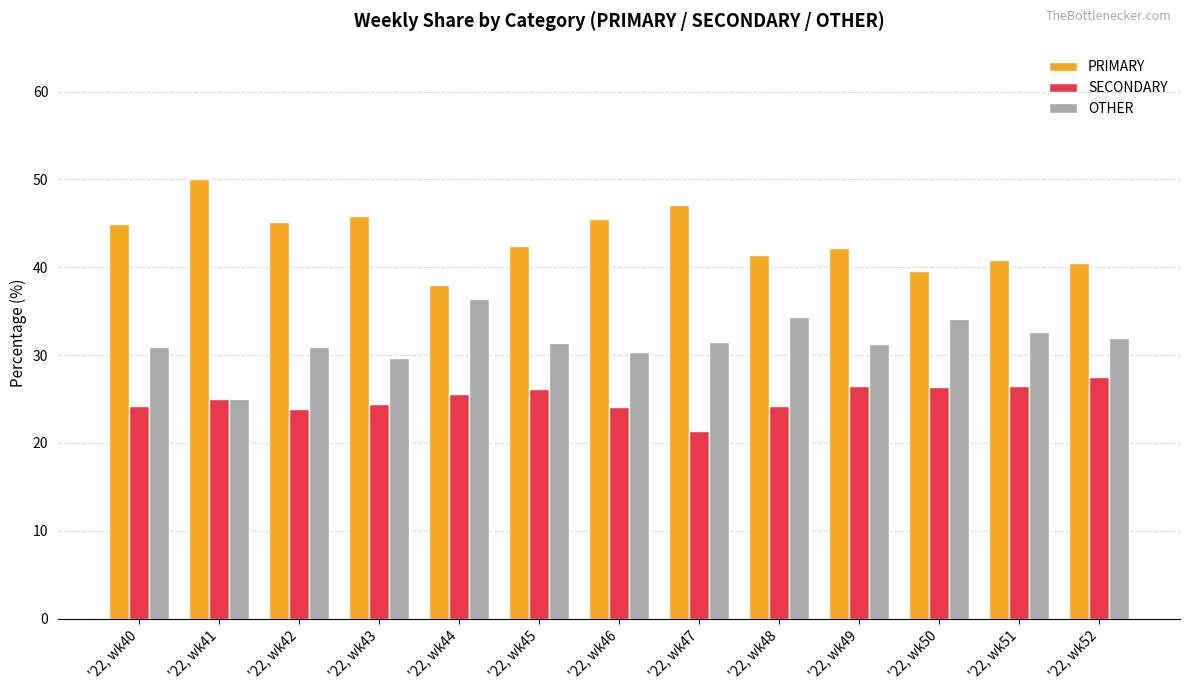

The value of SECONDARY at '22, wk51 is 10.9. True or false?

False